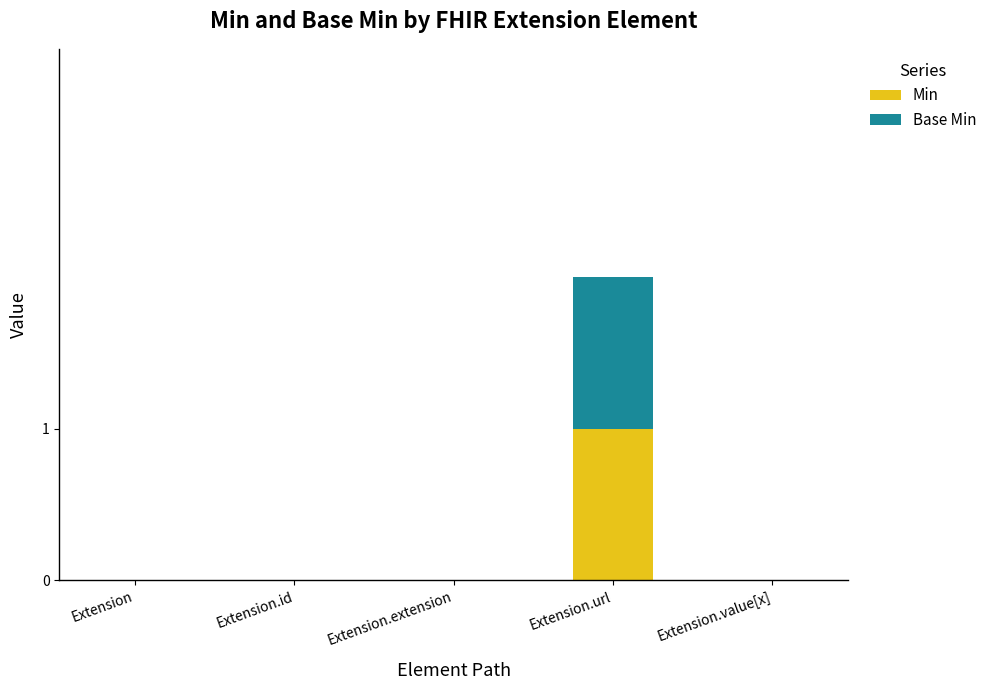

Does the chart contain stacked bars?

Yes